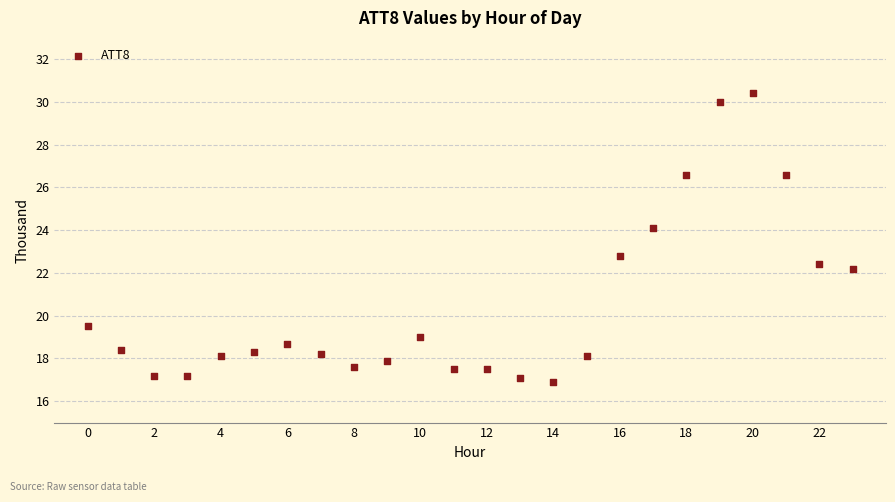

What is the range of Y values (max minus min)?

13.5